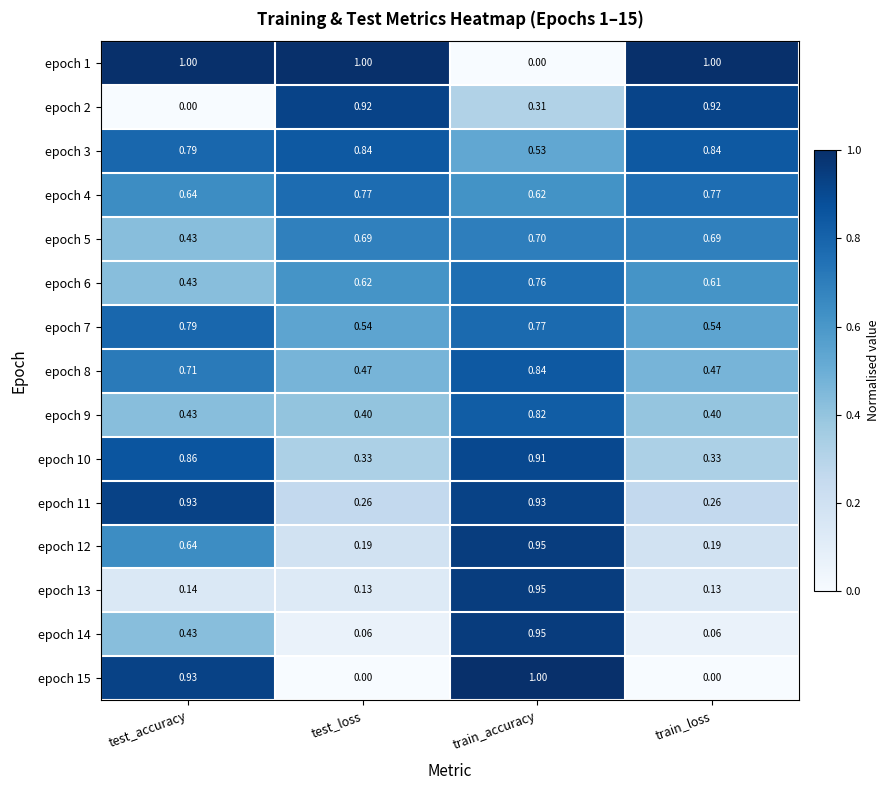

At which label is epoch 4 closest to 0?

train_accuracy